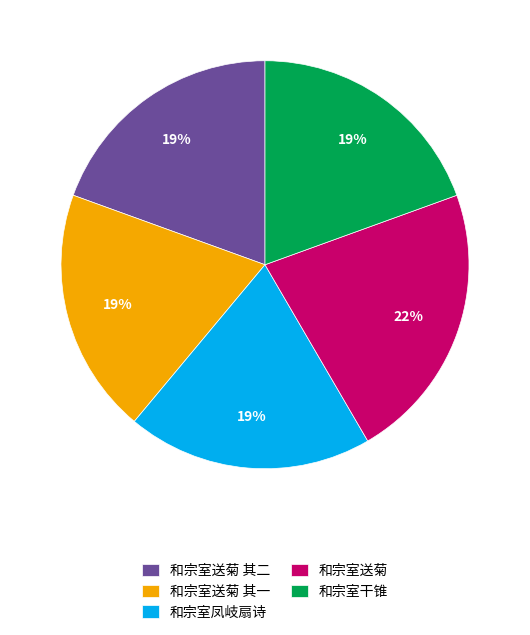

How many slices are in this pie chart?

5